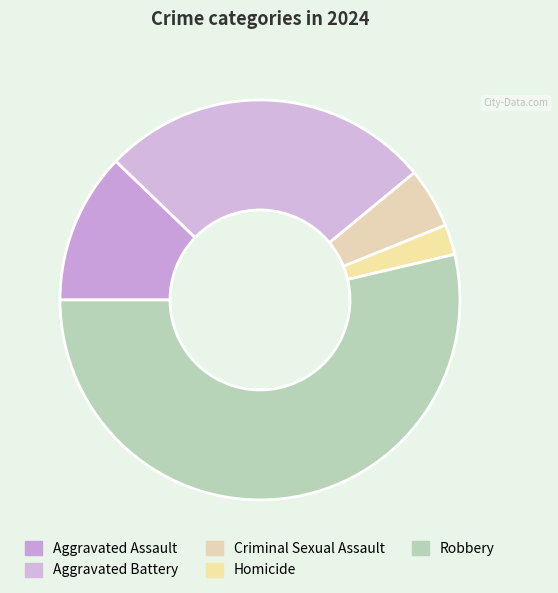

The Homicide slice represents 1% of the pie. True or false?

False